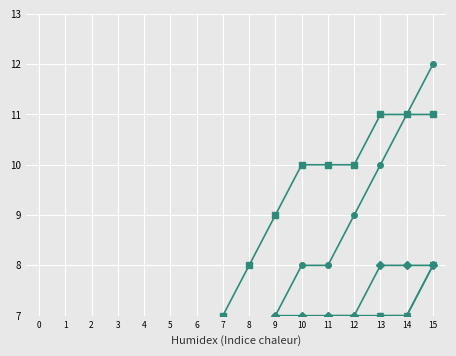

Which label corresponds to the largest value in the chart?

15